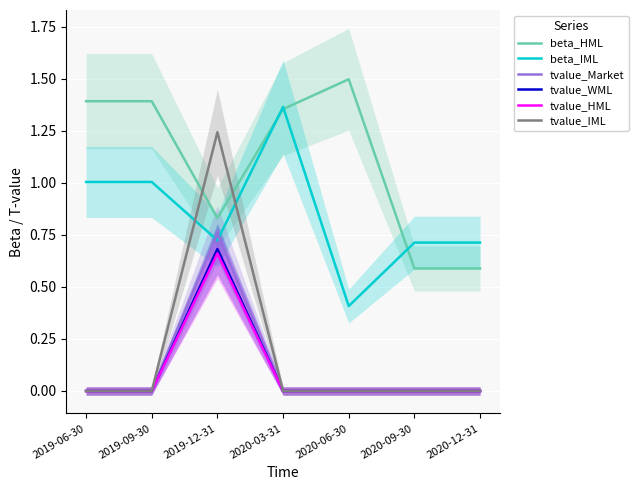

Reading left to right, list all the values displayed in this chart.

beta_HML: 2019-06-30=1.4	2019-09-30=1.4	2019-12-31=0.8	2020-03-31=1.4	2020-06-30=1.5	2020-09-30=0.6	2020-12-31=0.6
beta_IML: 2019-06-30=1.0	2019-09-30=1.0	2019-12-31=0.7	2020-03-31=1.4	2020-06-30=0.4	2020-09-30=0.7	2020-12-31=0.7
tvalue_Market: 2019-06-30=0.0	2019-09-30=0.0	2019-12-31=0.8	2020-03-31=-0.0	2020-06-30=-0.0	2020-09-30=-0.0	2020-12-31=-0.0
tvalue_WML: 2019-06-30=0.0	2019-09-30=0.0	2019-12-31=0.7	2020-03-31=0.0	2020-06-30=-0.0	2020-09-30=-0.0	2020-12-31=-0.0
tvalue_HML: 2019-06-30=0.0	2019-09-30=0.0	2019-12-31=0.7	2020-03-31=0.0	2020-06-30=0.0	2020-09-30=0.0	2020-12-31=0.0
tvalue_IML: 2019-06-30=0.0	2019-09-30=0.0	2019-12-31=1.2	2020-03-31=0.0	2020-06-30=0.0	2020-09-30=0.0	2020-12-31=0.0